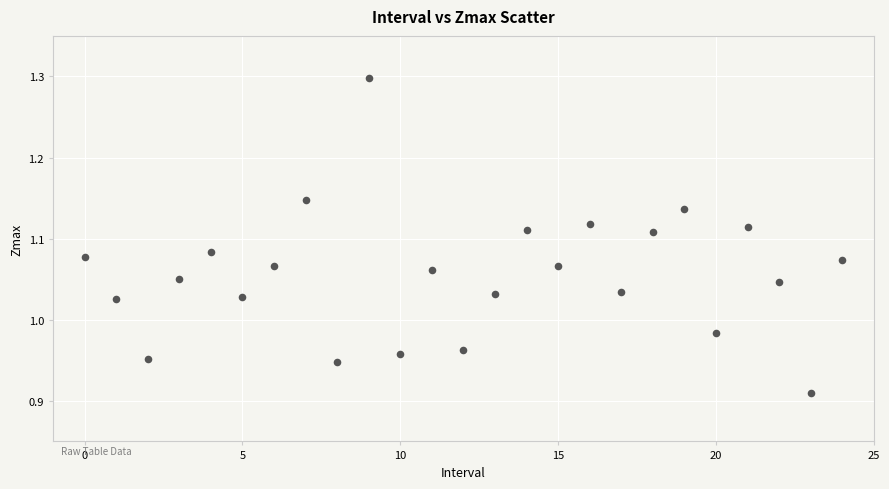

What is the range of Y values (max minus min)?

0.4